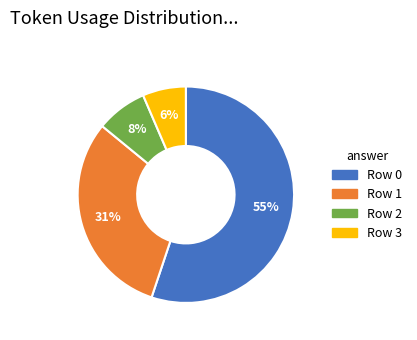

Combined, do Row 0 and Row 3 account for over 50%?

Yes